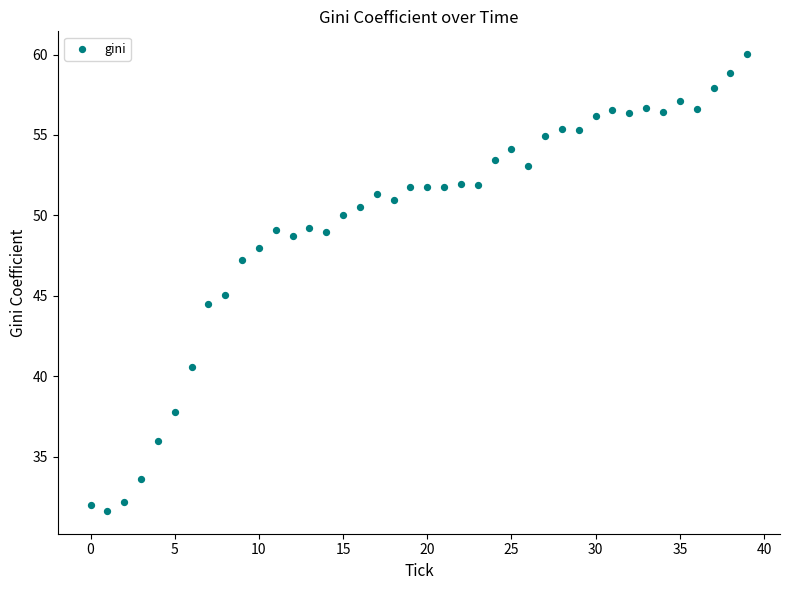

What is the range of Y values (max minus min)?

28.4